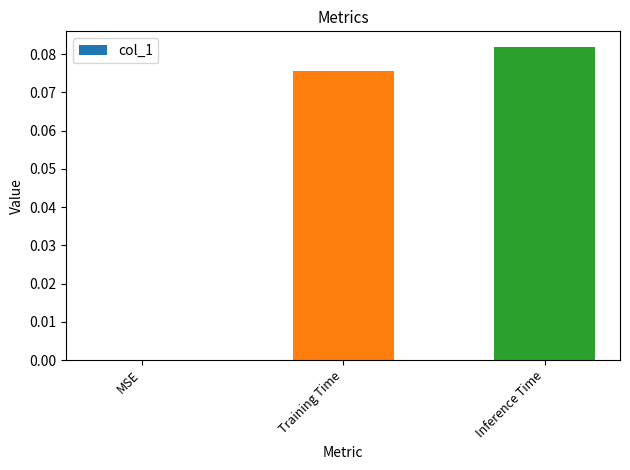

Which label corresponds to the largest value in the chart?

Inference Time